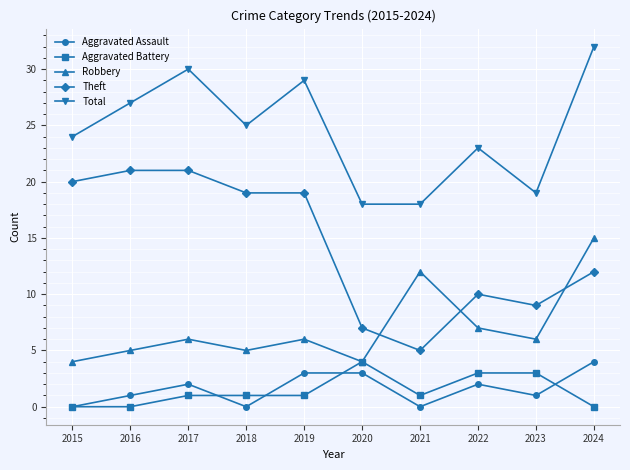

What is the difference between the maximum and minimum values in the Aggravated Battery series?

4